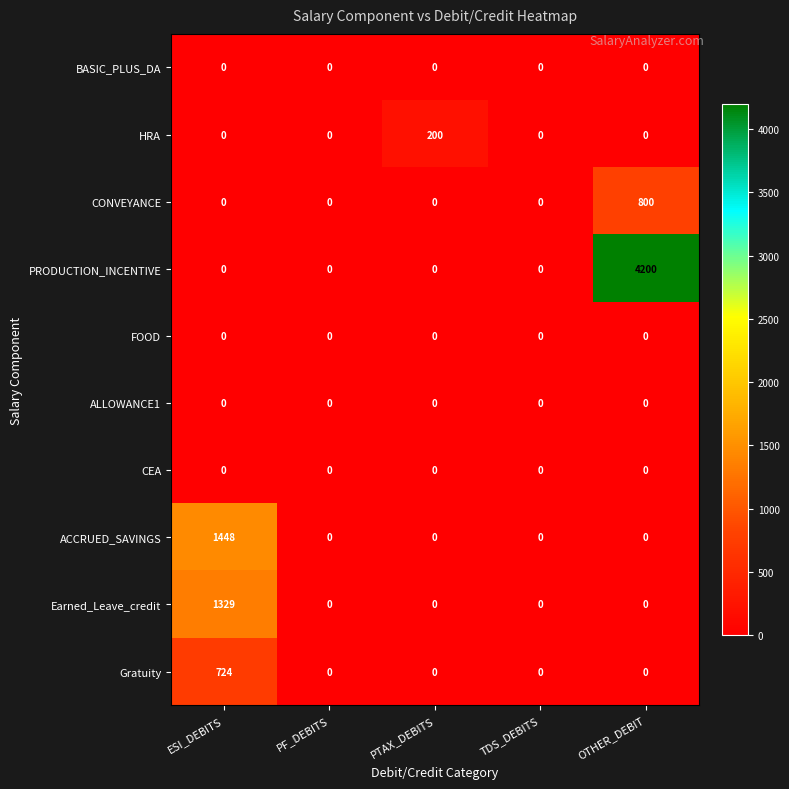

How many series are shown in this chart?

10